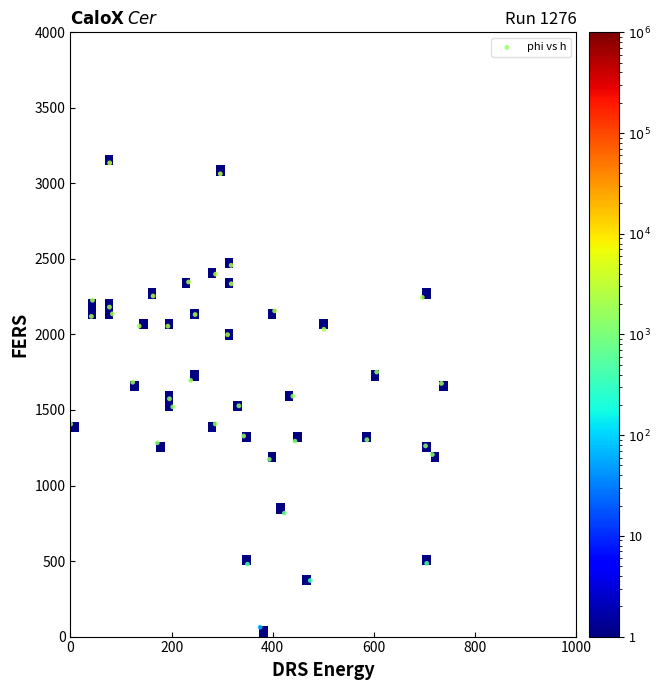

What is the range of X values (max minus min)?

732.8